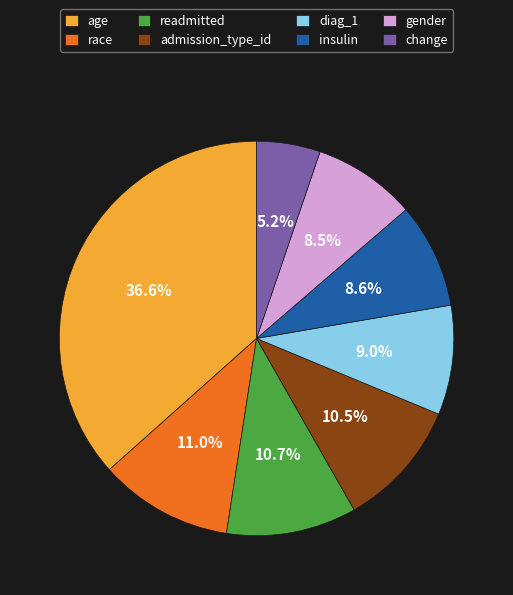

To the nearest percent, what percentage of the pie is change?

5%